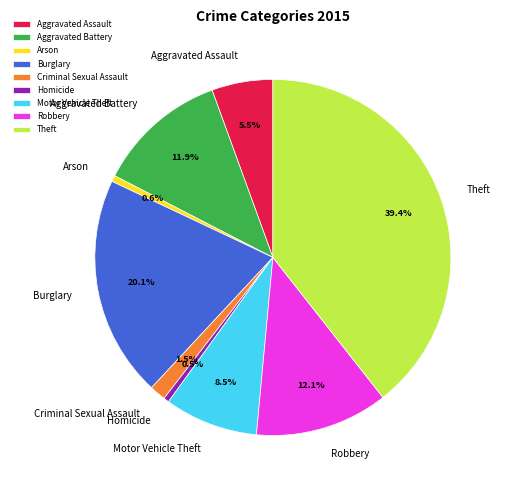

Which category has the biggest portion of the pie?

Theft